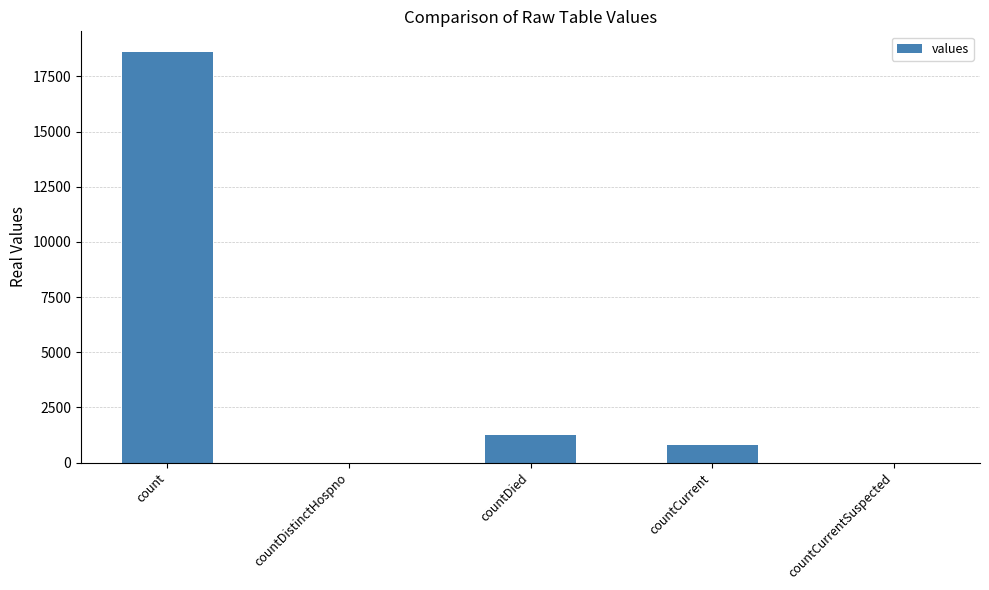

At which label is the value closest to 9307?

countDied